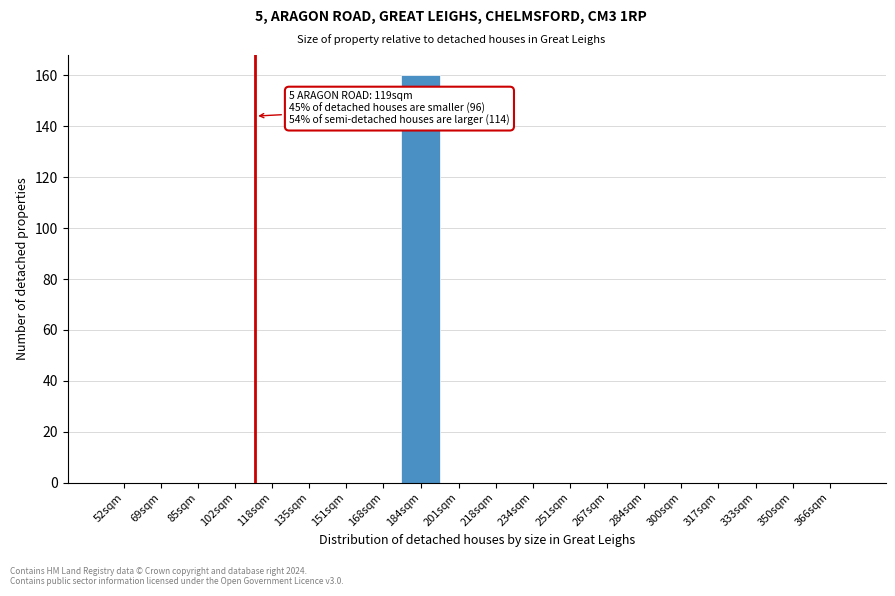

Reading left to right, transcribe all the data shown in this chart.

52sqm=0	69sqm=0	85sqm=0	102sqm=0	118sqm=0	135sqm=0	151sqm=0	168sqm=0	184sqm=160	201sqm=0	218sqm=0	234sqm=0	251sqm=0	267sqm=0	284sqm=0	300sqm=0	317sqm=0	333sqm=0	350sqm=0	366sqm=0